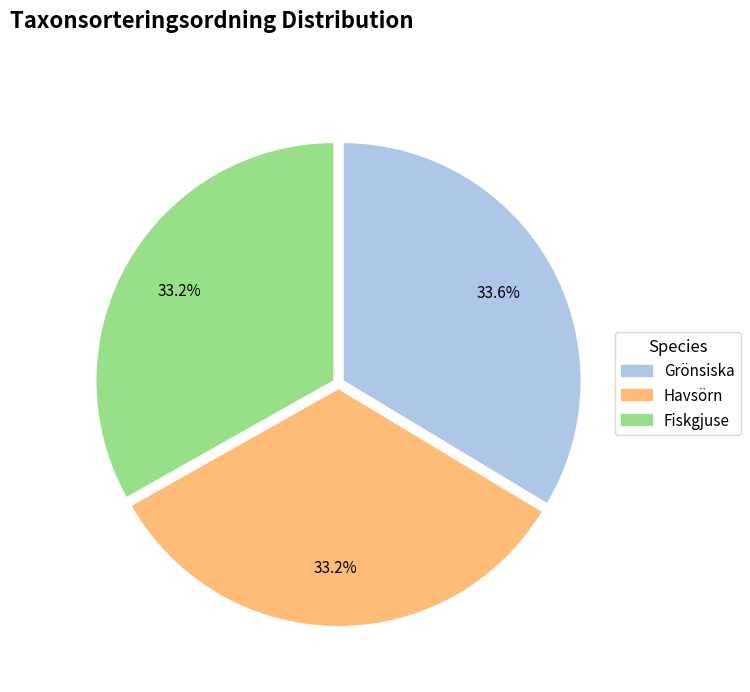

Is Grönsiska the majority of the pie?

No